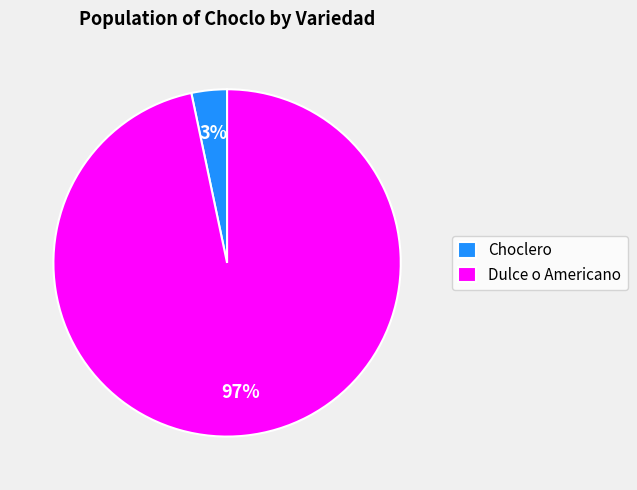

Between Dulce o Americano and Choclero, which is larger?

Dulce o Americano